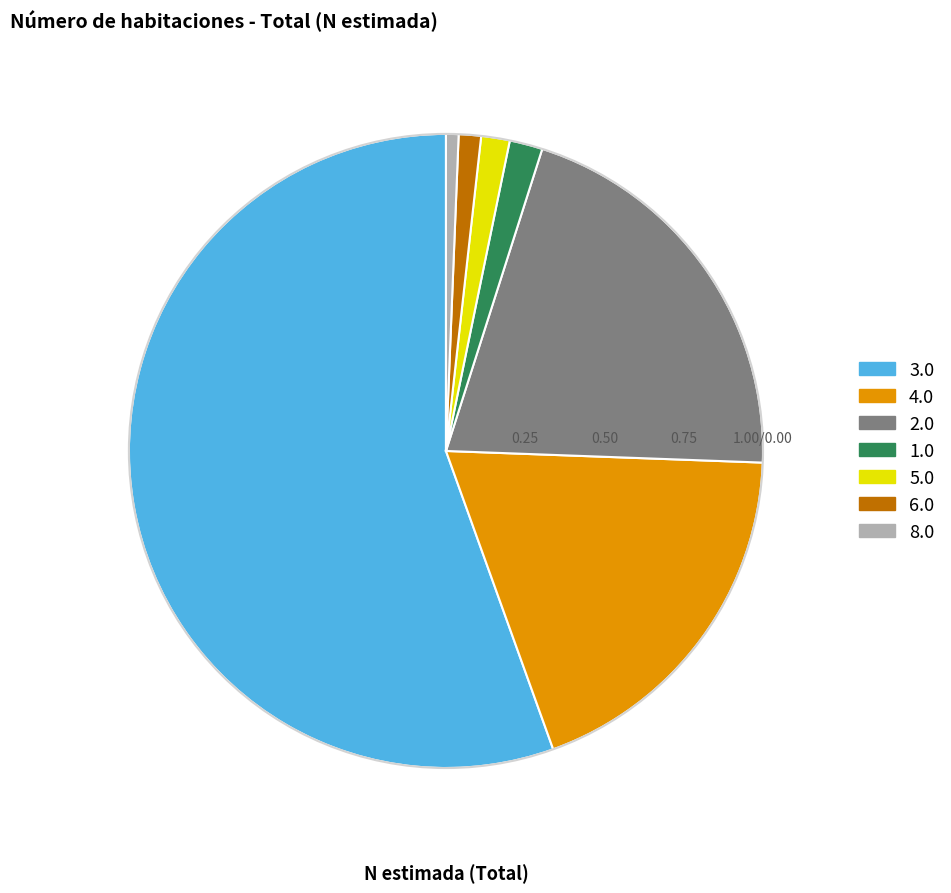

What is the majority slice?

3.0